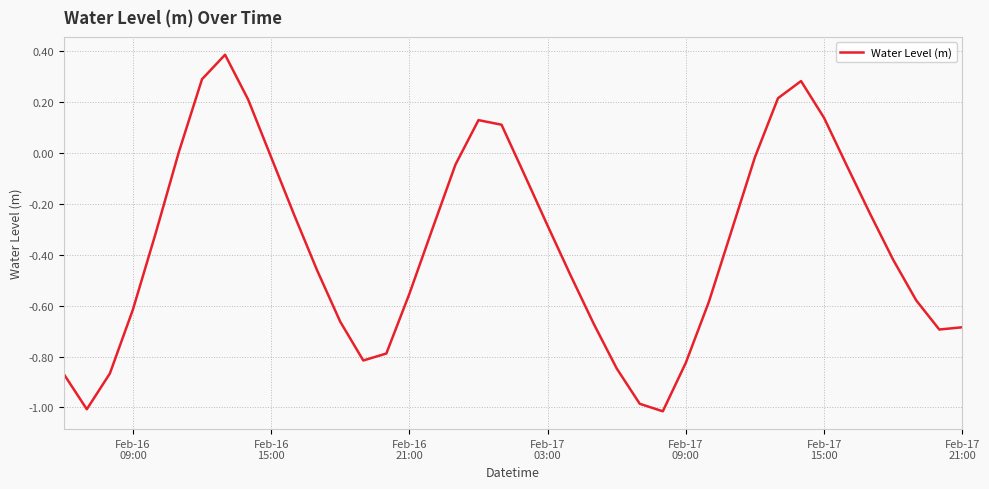

What is the minimum value shown in the chart?

-1.0